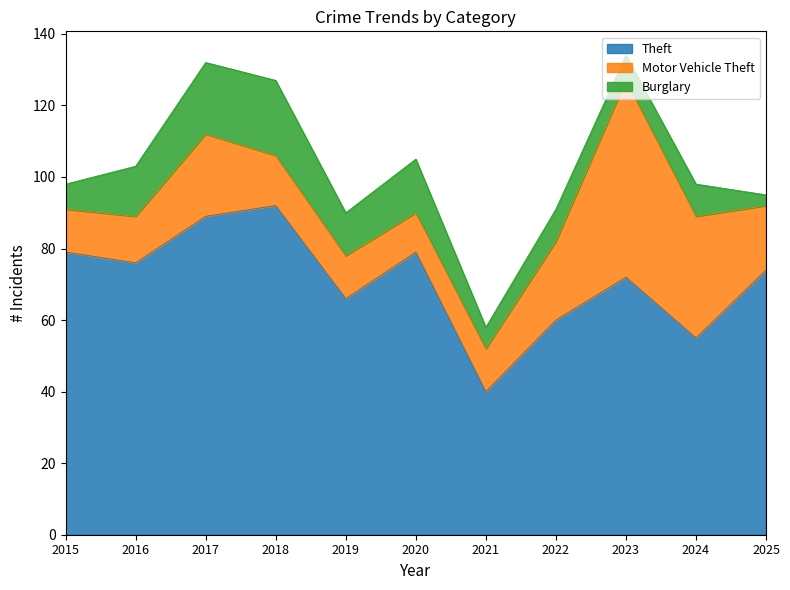

At which category does Burglary reach its first local valley?

2019